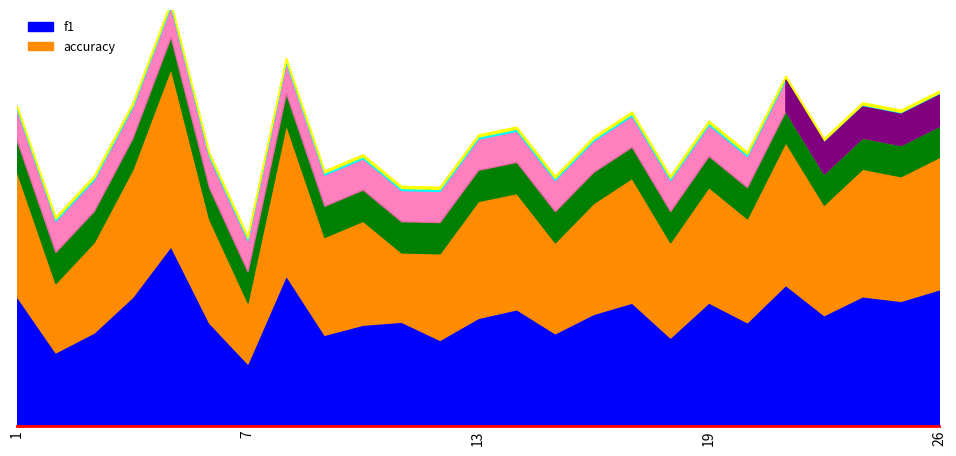

What is the maximum value shown in the chart?

0.9